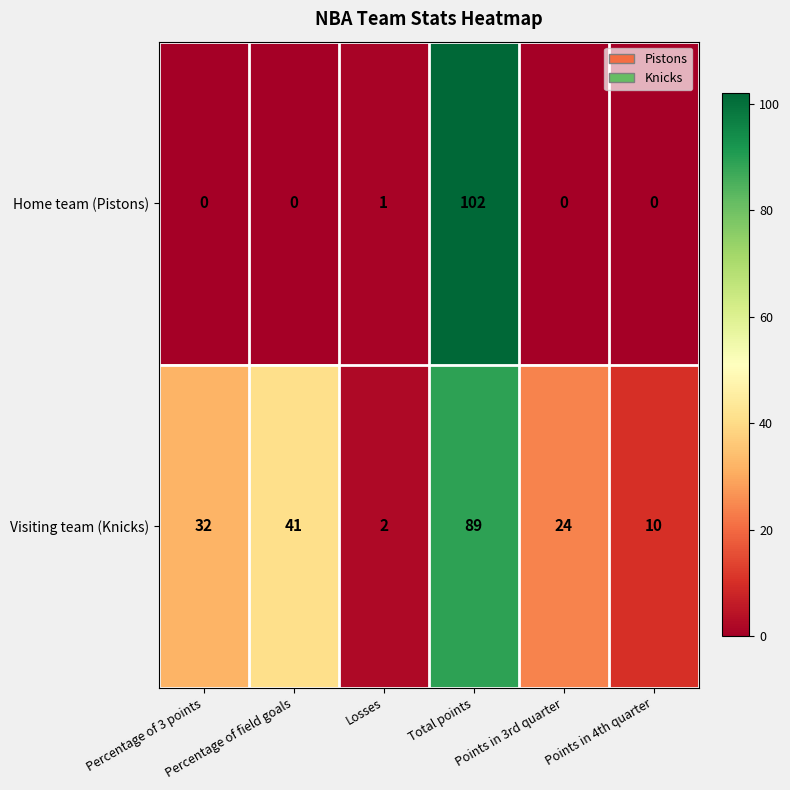

What is the sum of all Visiting team (Knicks) values?

198